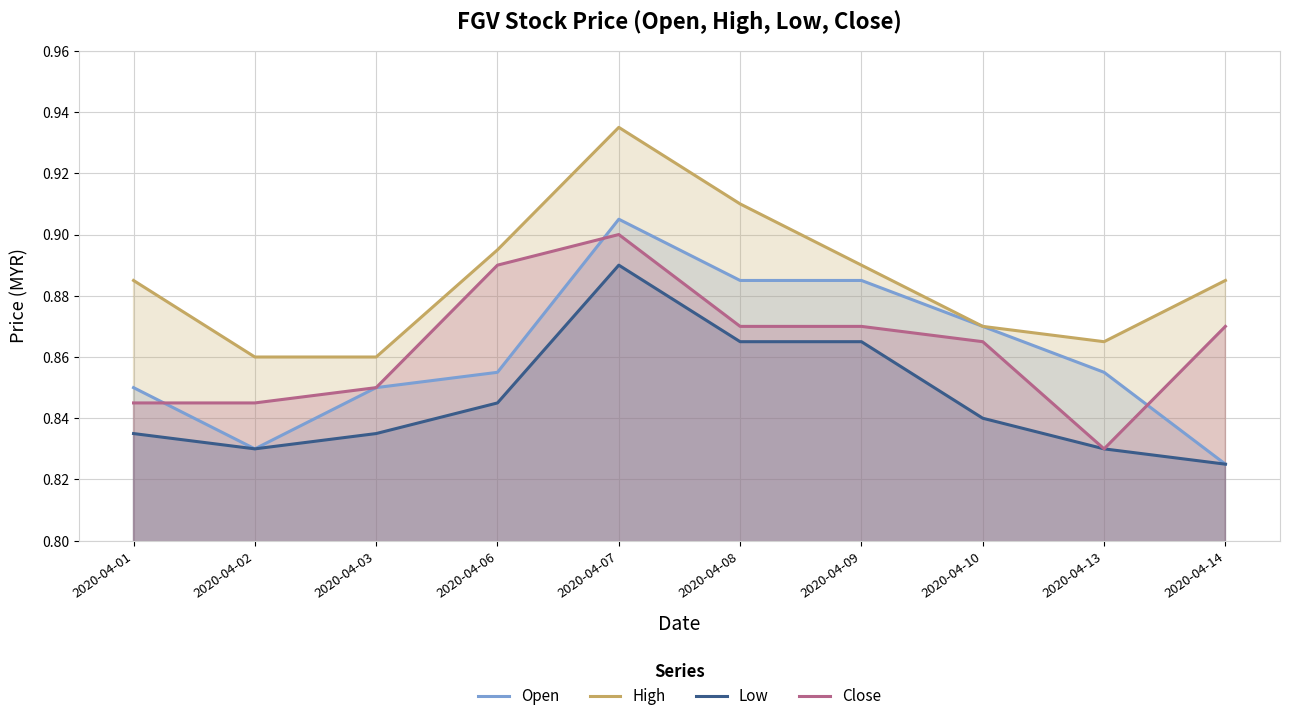

True or false: Open and Low intersect in this chart.

False